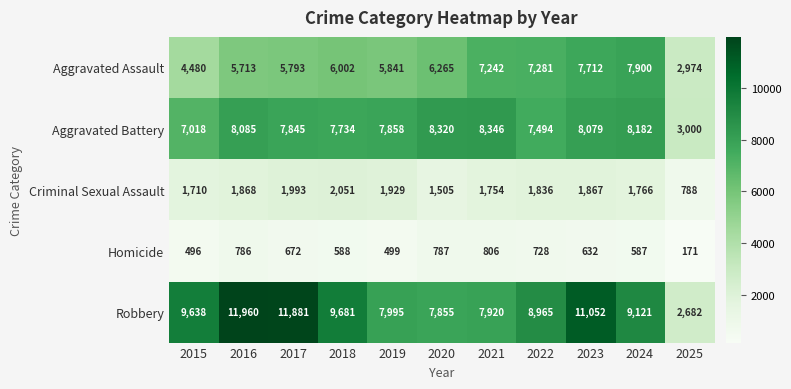

What is the difference between the maximum and minimum values in the Aggravated Assault series?

4926